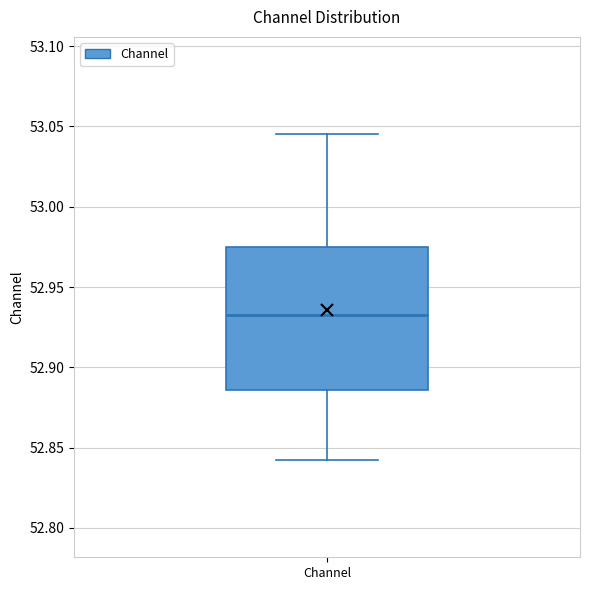

Transcribe this box plot: give where the median line is, the range the box spans, and where the two whiskers end, as read against the y-axis. The values are not printed on the chart, so give them approximately, as read against the axis.

median 52.935, box 52.885 to 52.975, whiskers 52.840 to 53.045